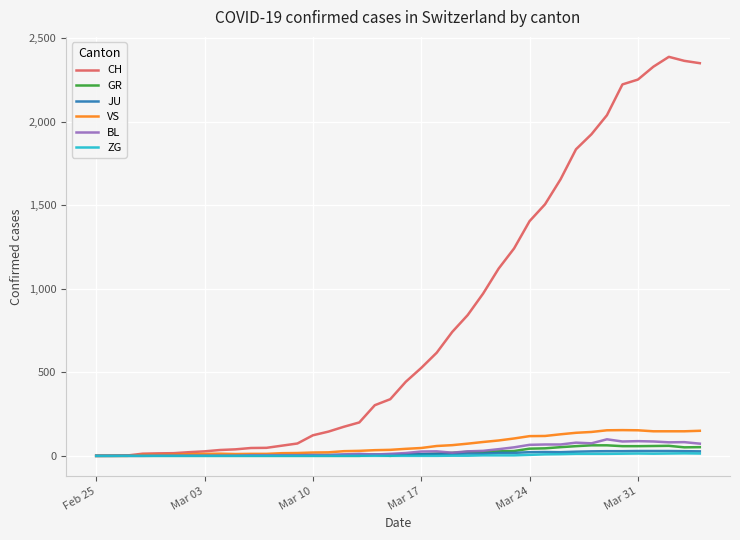

Which series has the widest spread of values?

CH